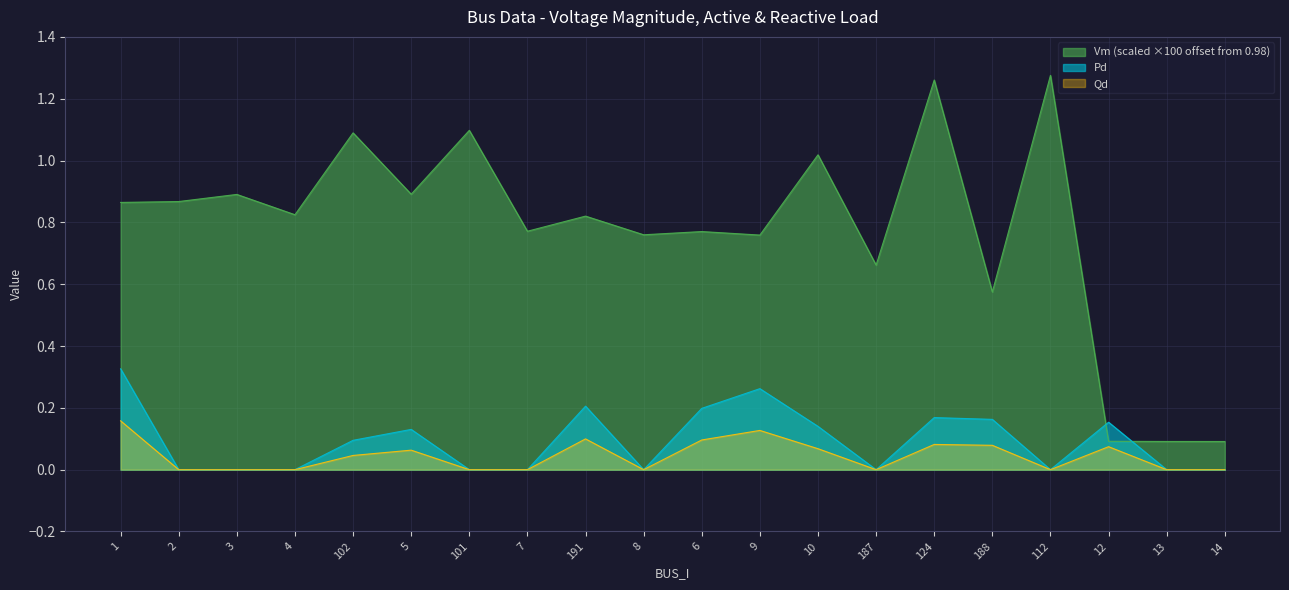

What is the label of the 13th point from the left?

10